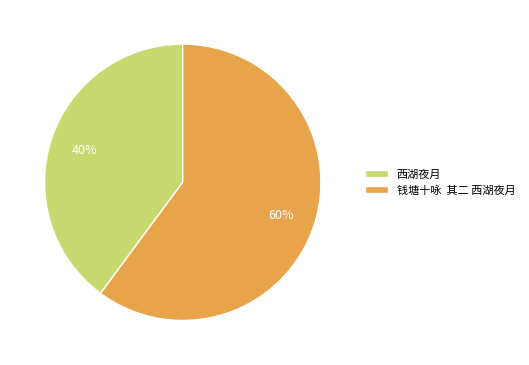

Which slice is the largest?

钱塘十咏 其二 西湖夜月